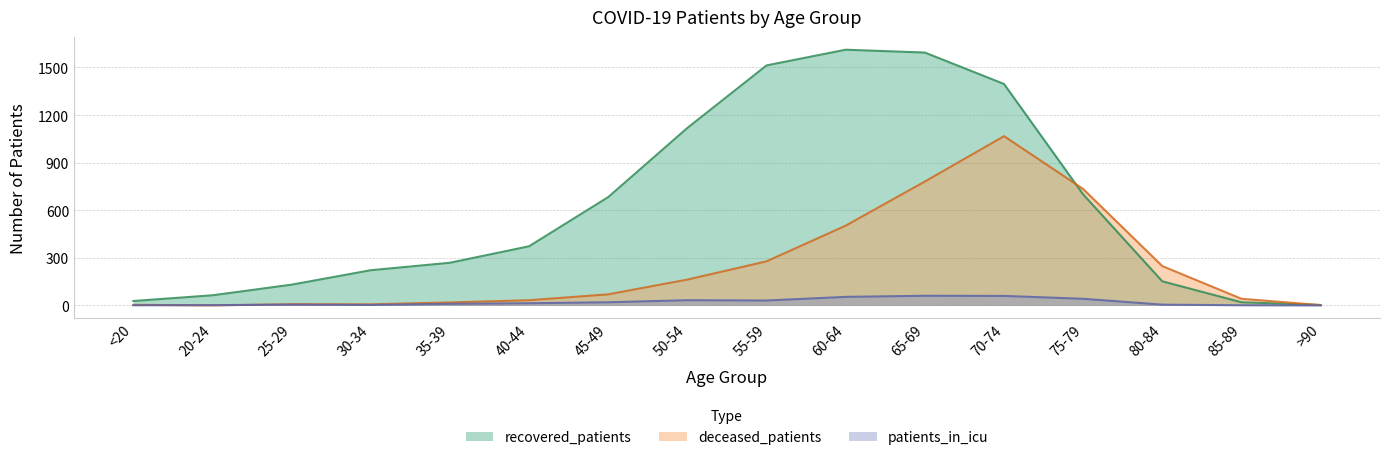

What is the difference between the highest and lowest values at 85-89?

41